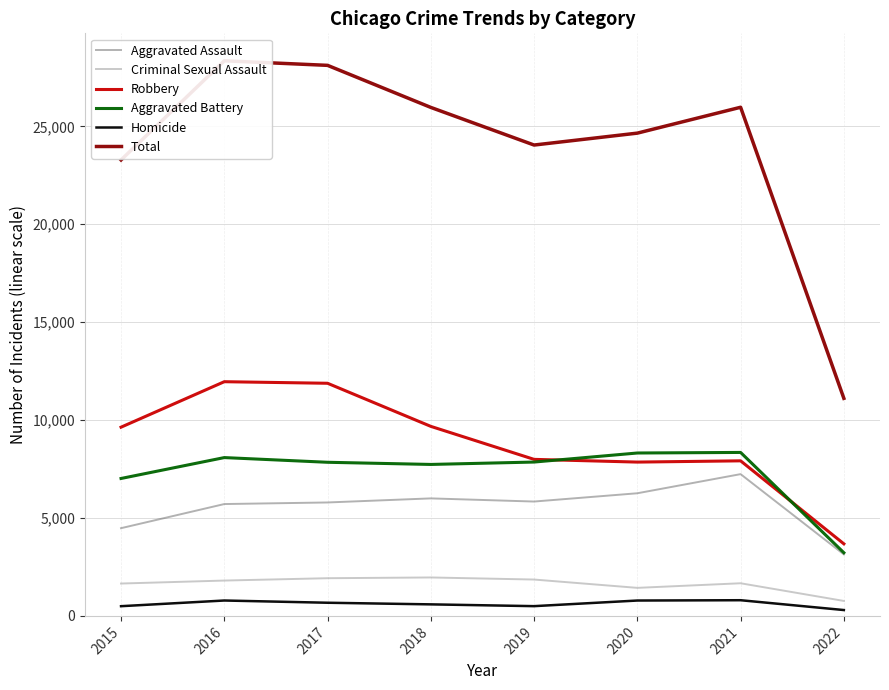

Read the Aggravated Battery value at 2022.

3226